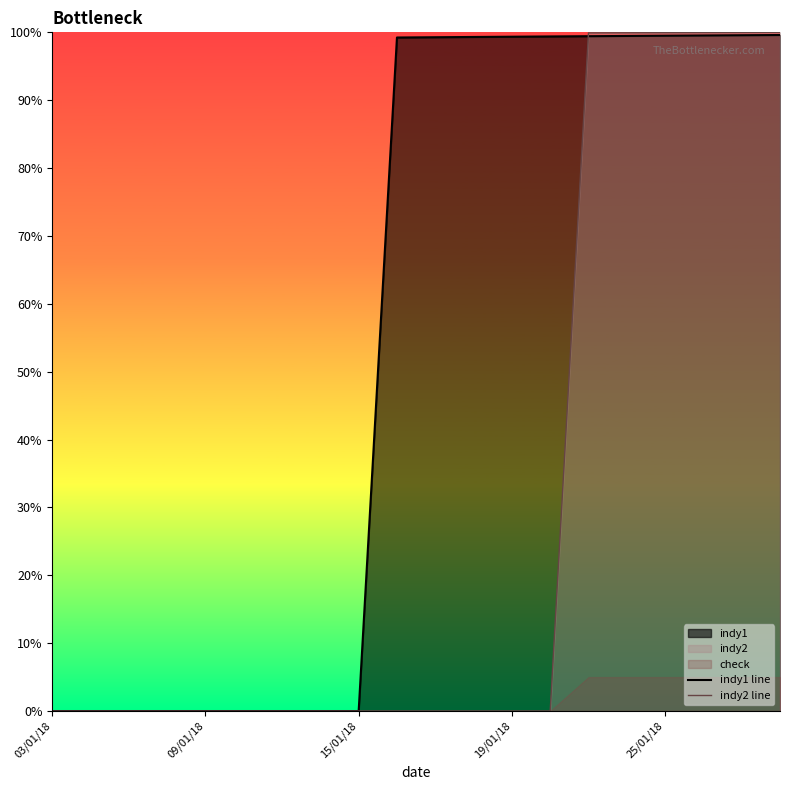

Count the number of categories in the chart.

20